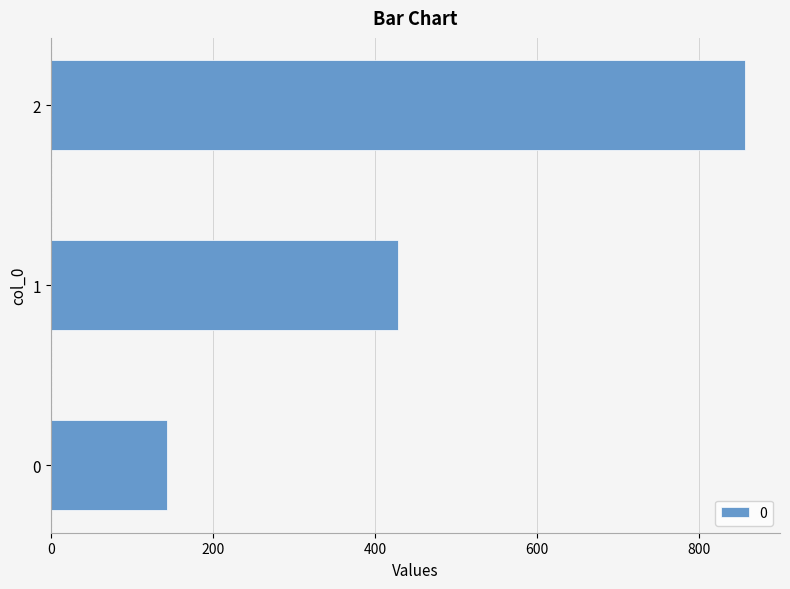

What is the change in value from 0 to 2?

+714.3